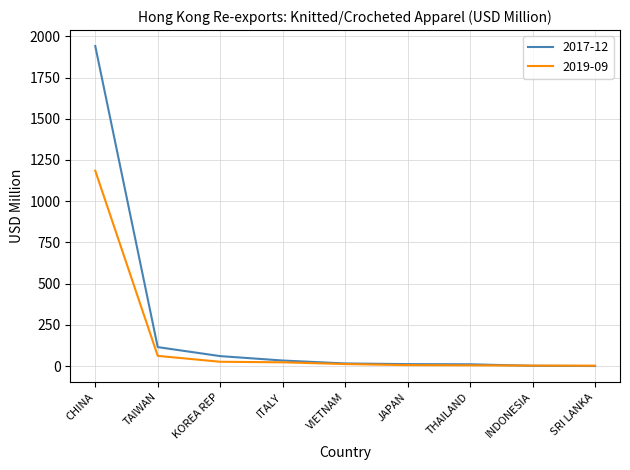

Which series has the widest spread of values?

2017-12